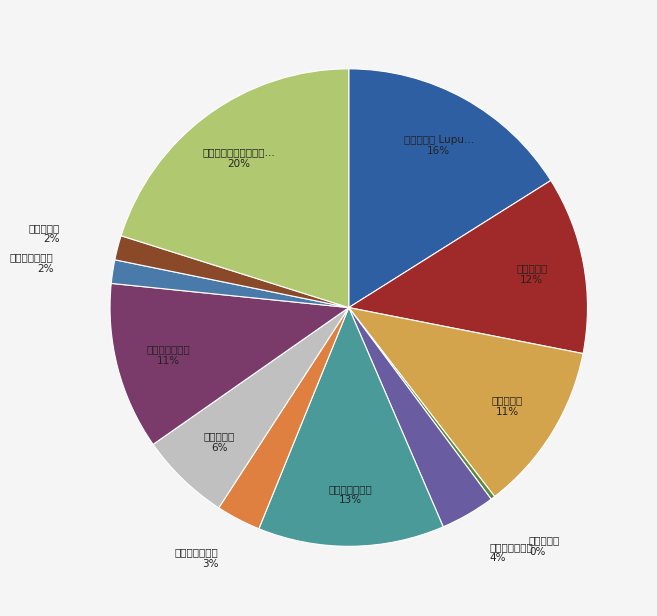

What is the smallest slice in the pie chart?

王命·汉北豺狼满